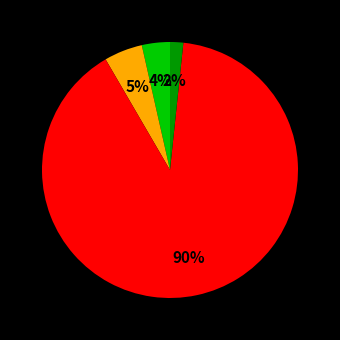

How many segments does this pie chart have?

4